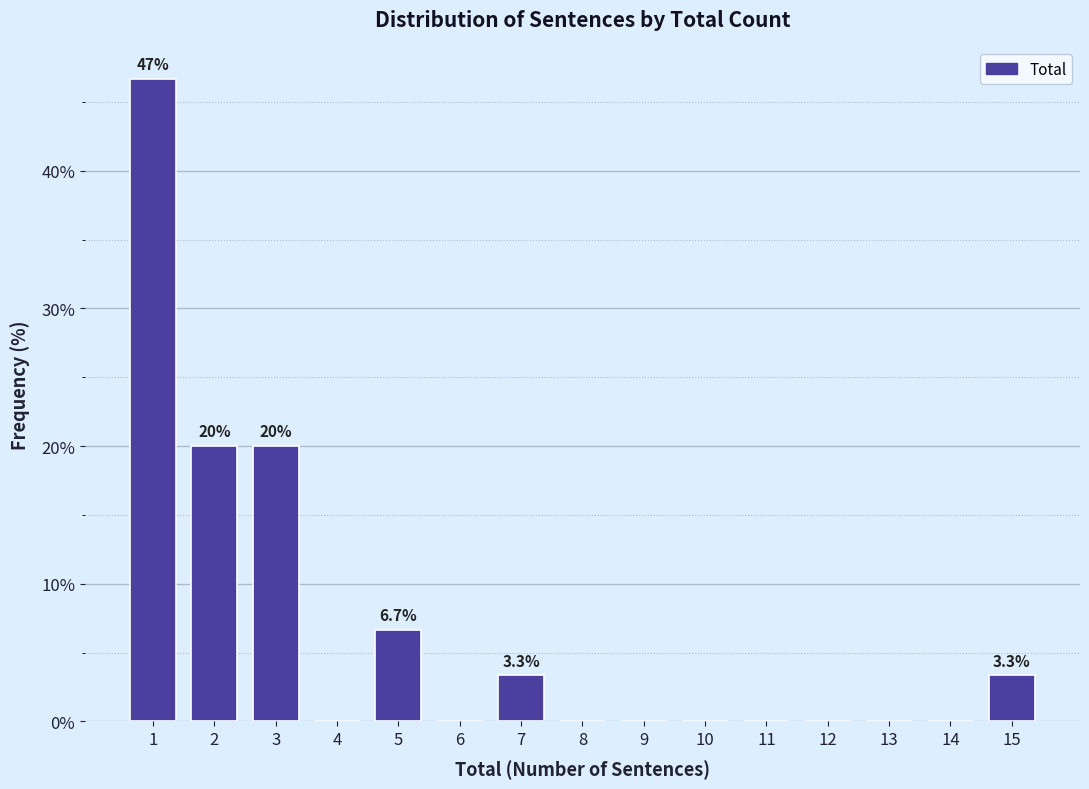

Reading right to left, extract all data points from this chart.

15=3.3	14=0.0	13=0.0	12=0.0	11=0.0	10=0.0	9=0.0	8=0.0	7=3.3	6=0.0	5=6.7	4=0.0	3=20.0	2=20.0	1=46.7